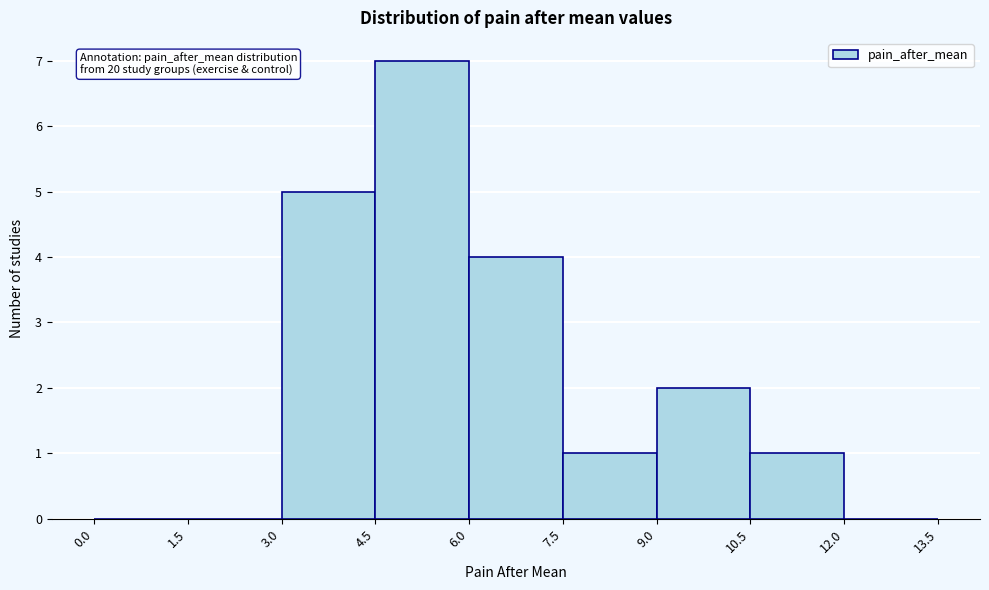

Over which range of the x-axis is the bar tallest?

4.5 to 6.0